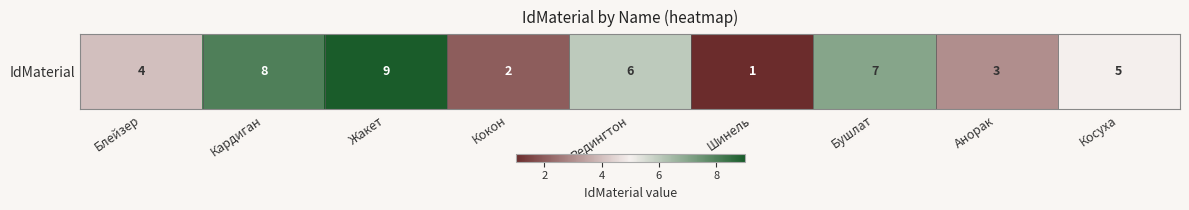

What is the sum of all values?

45